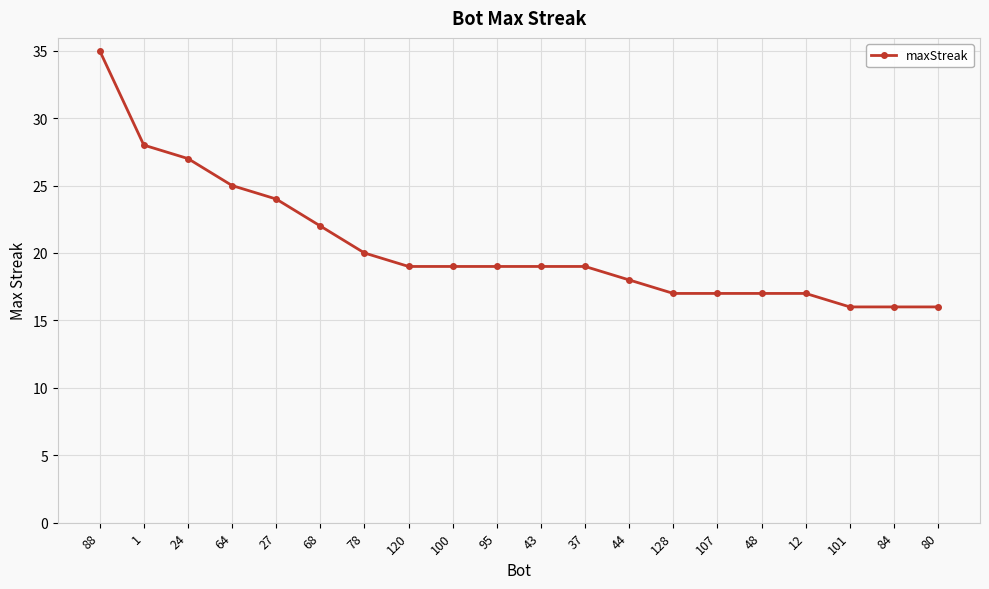

What is the change in value from 37 to 101?

-3